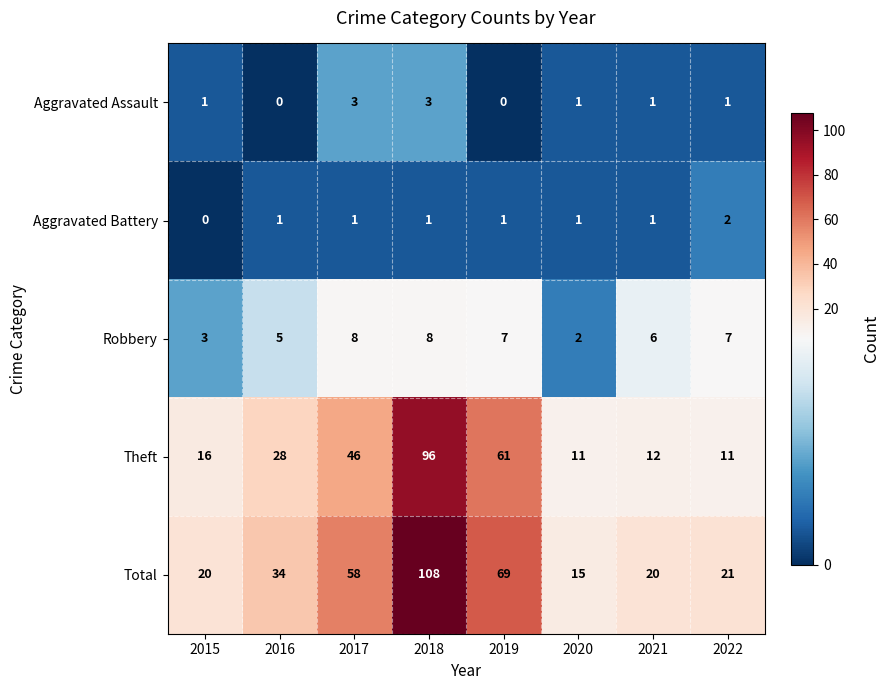

At 2017, list the series in order from smallest to largest.

Aggravated Battery, Aggravated Assault, Robbery, Theft, Total